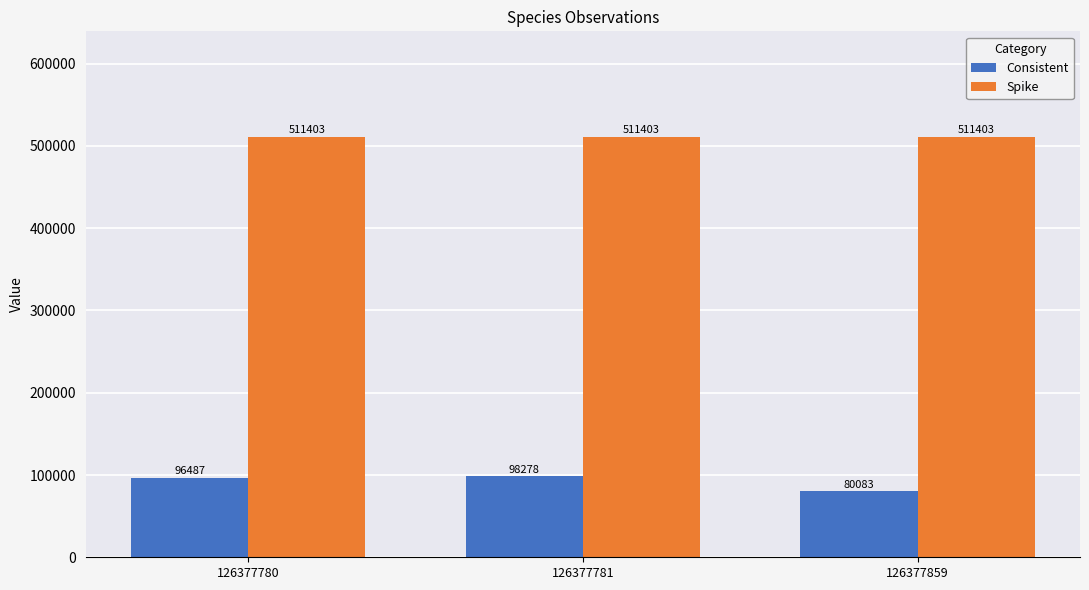

What is the minimum value shown in the chart?

80083